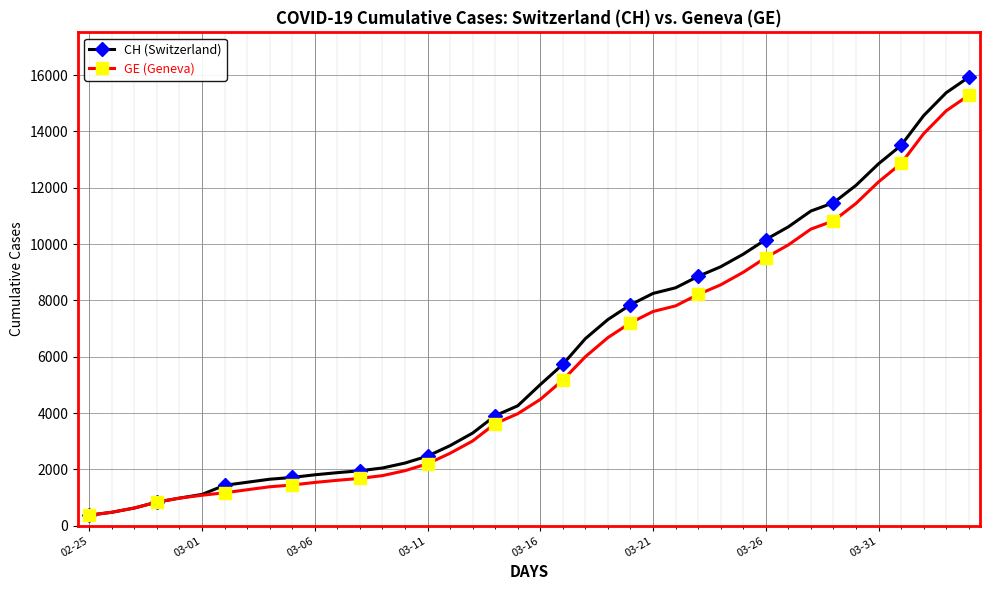

Which series has the largest range (max minus min)?

CH (Switzerland)